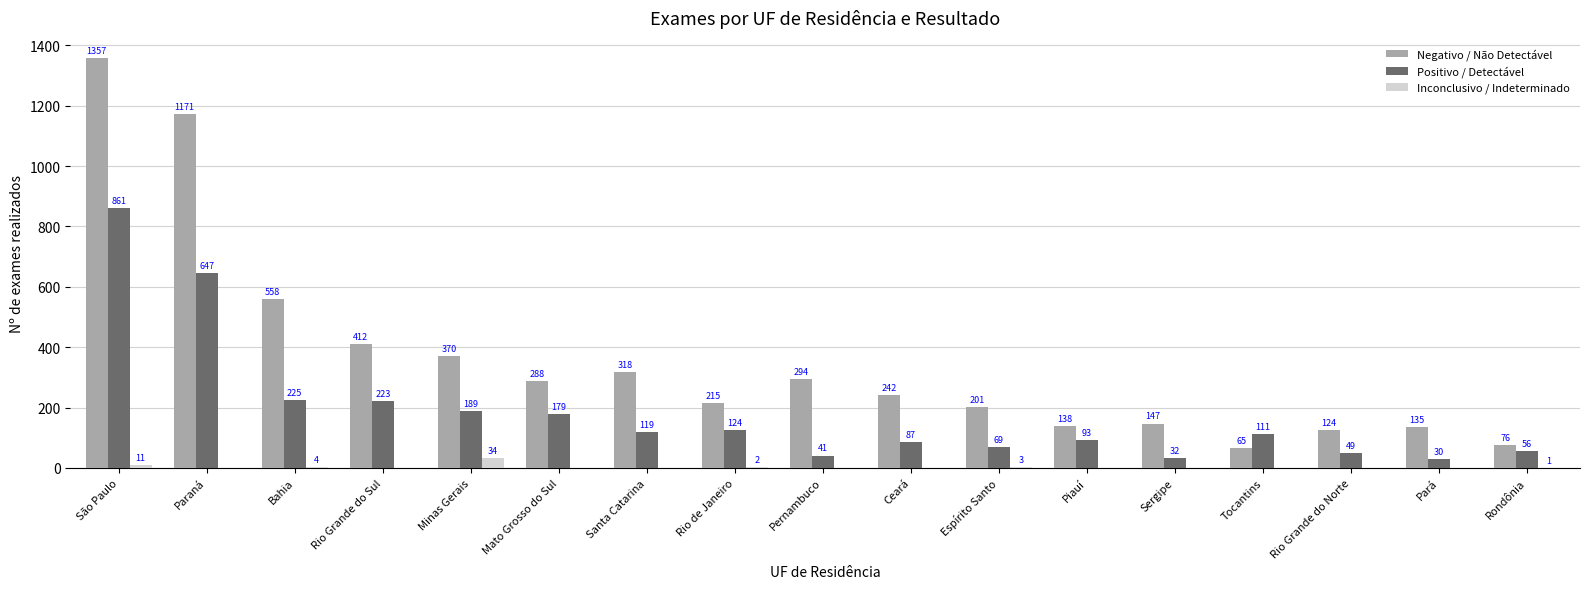

Count the number of categories in the chart.

17